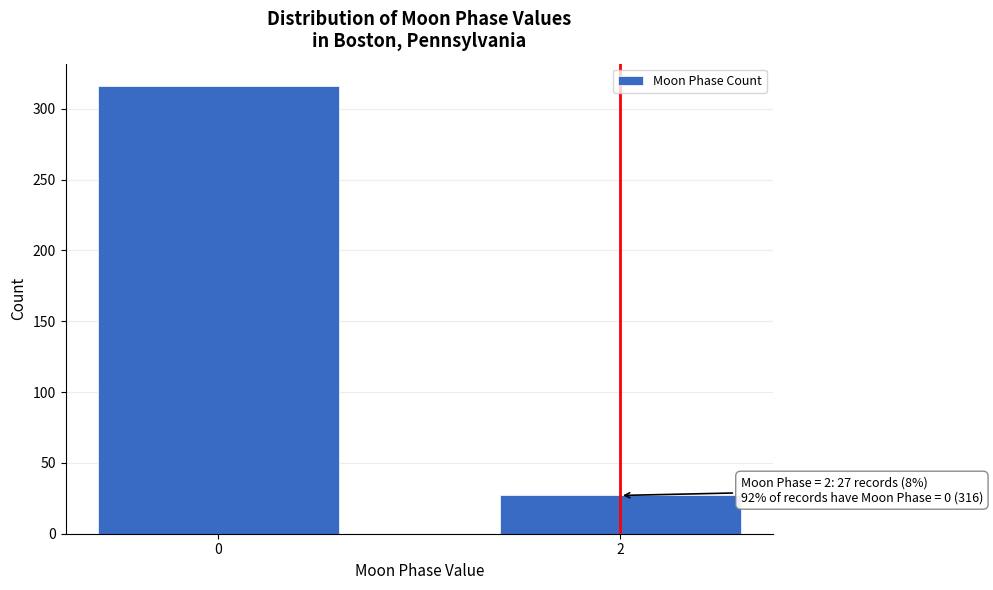

Reading left to right, list all the values displayed in this chart.

0=316	2=27